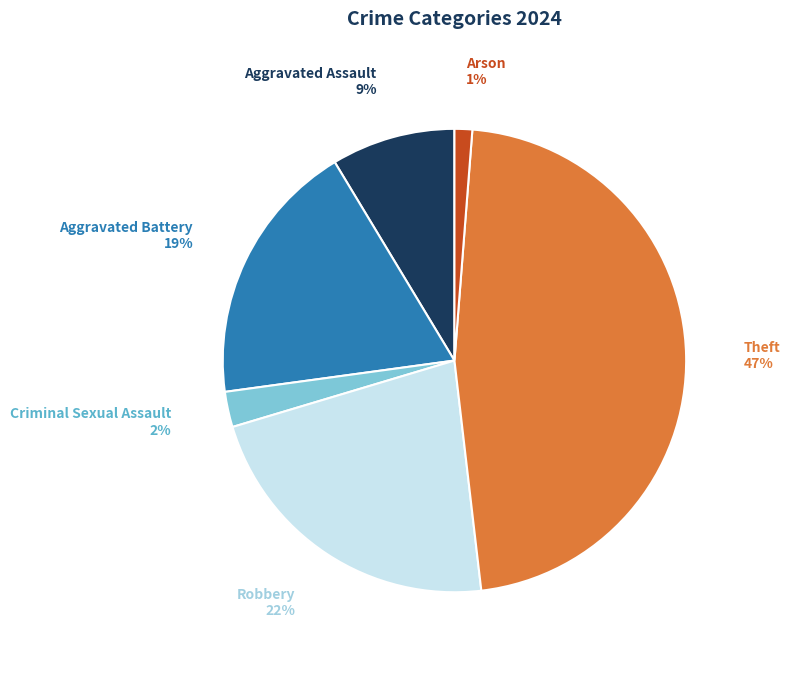

What percentage is the Robbery slice, to the nearest percent?

22%